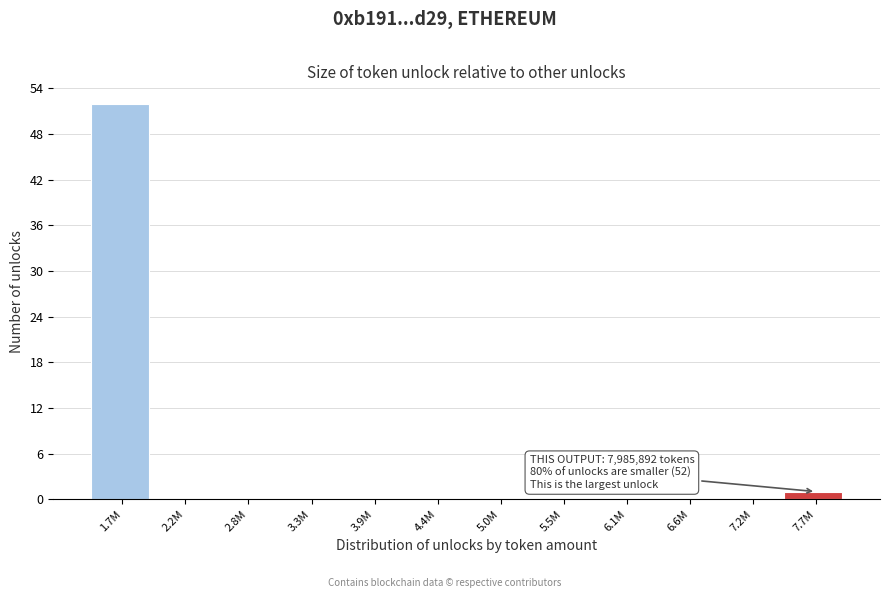

Reading left to right, list all the values displayed in this chart.

1.7M=52	2.2M=0	2.8M=0	3.3M=0	3.9M=0	4.4M=0	5.0M=0	5.5M=0	6.1M=0	6.6M=0	7.2M=0	7.7M=1